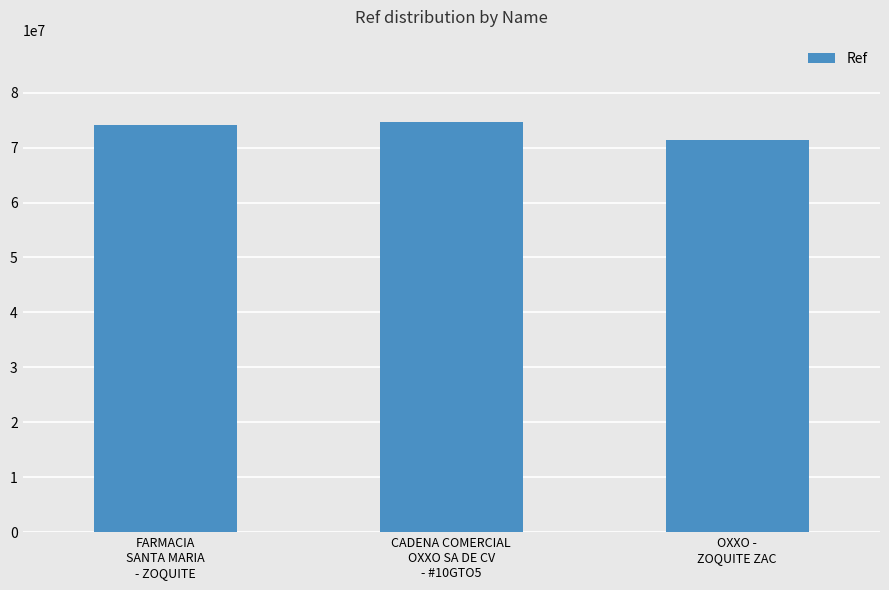

How many values are between 71380364 and 74712764?

3